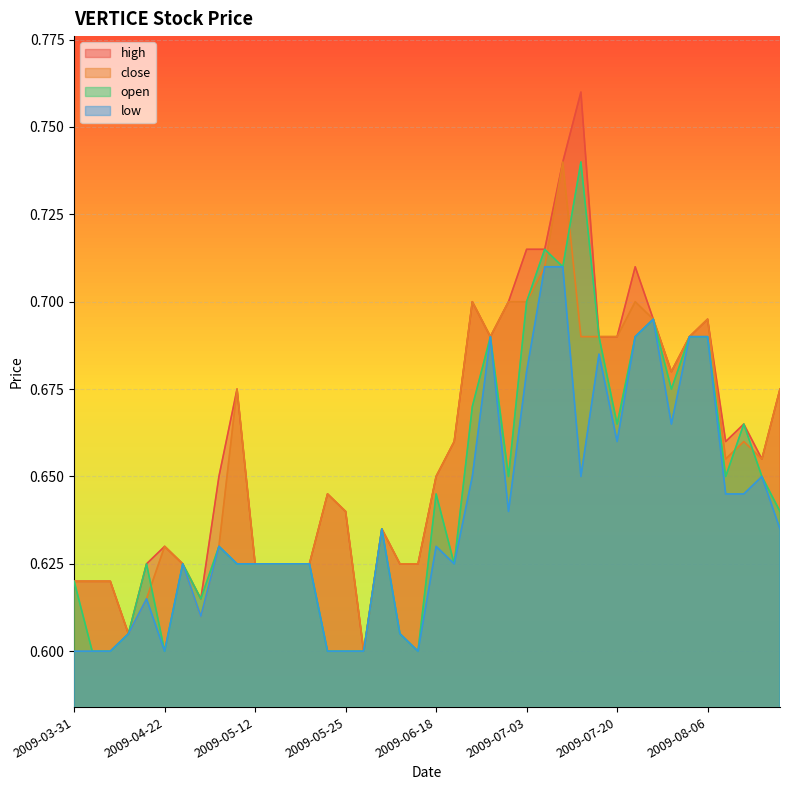

What is the sum of all high values?

26.4